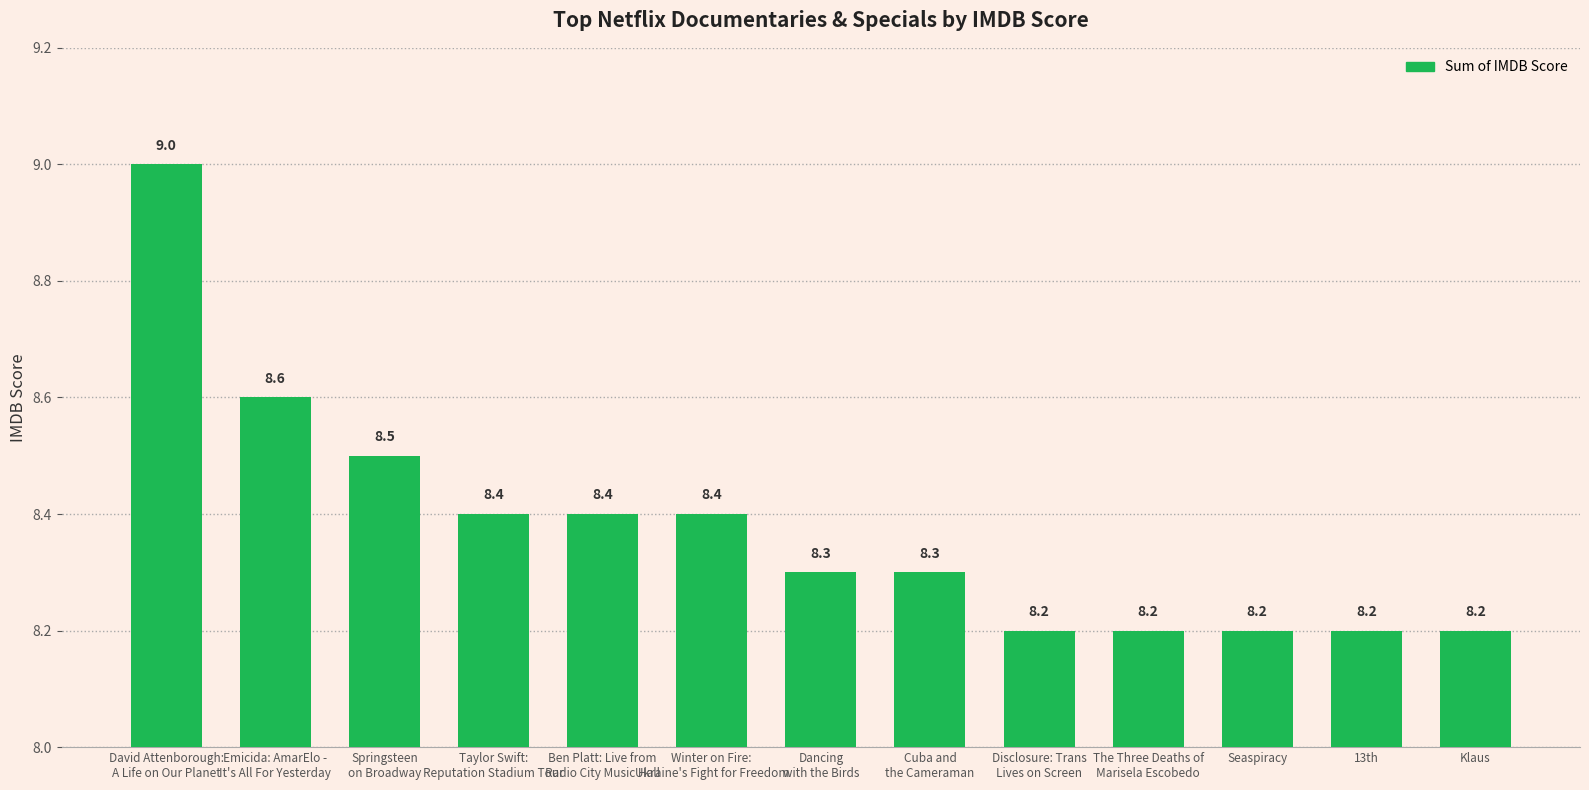

Is it true that the value at 13th is 8.2?

True